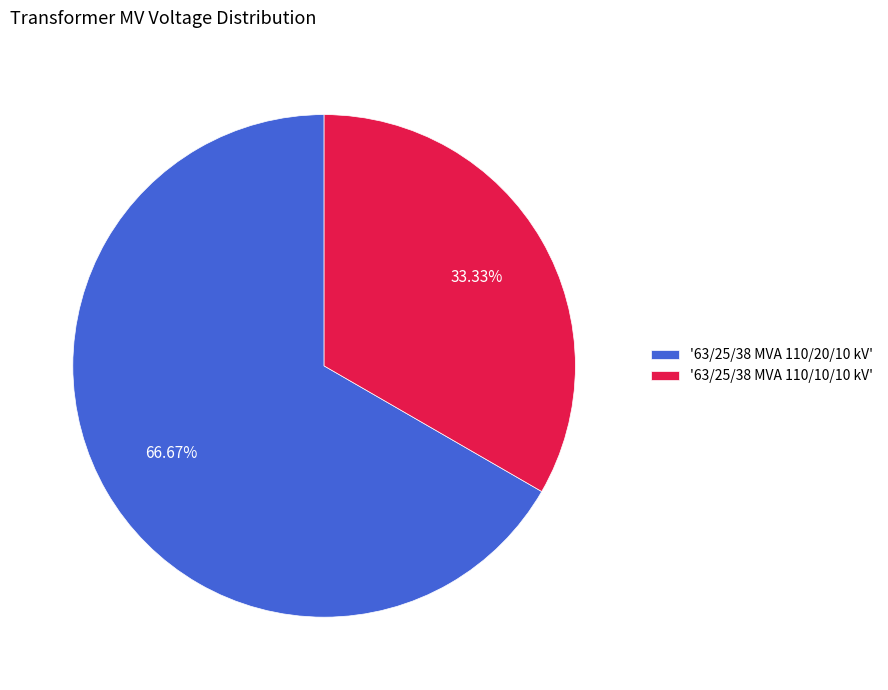

Which category has the biggest portion of the pie?

'63/25/38 MVA 110/20/10 kV'